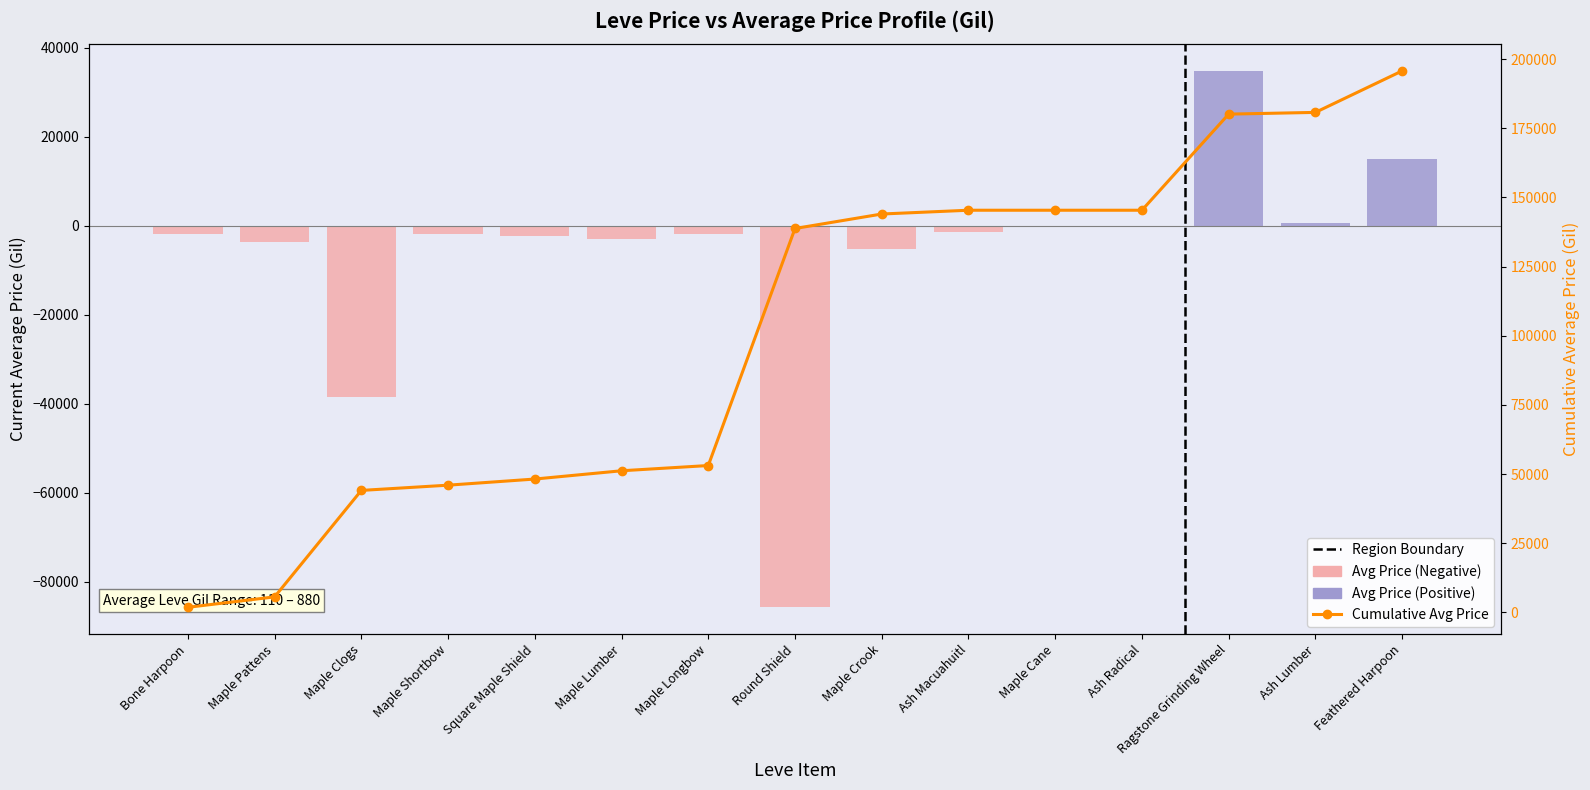

What is the label of the 2nd bar from the right?

Ash Lumber